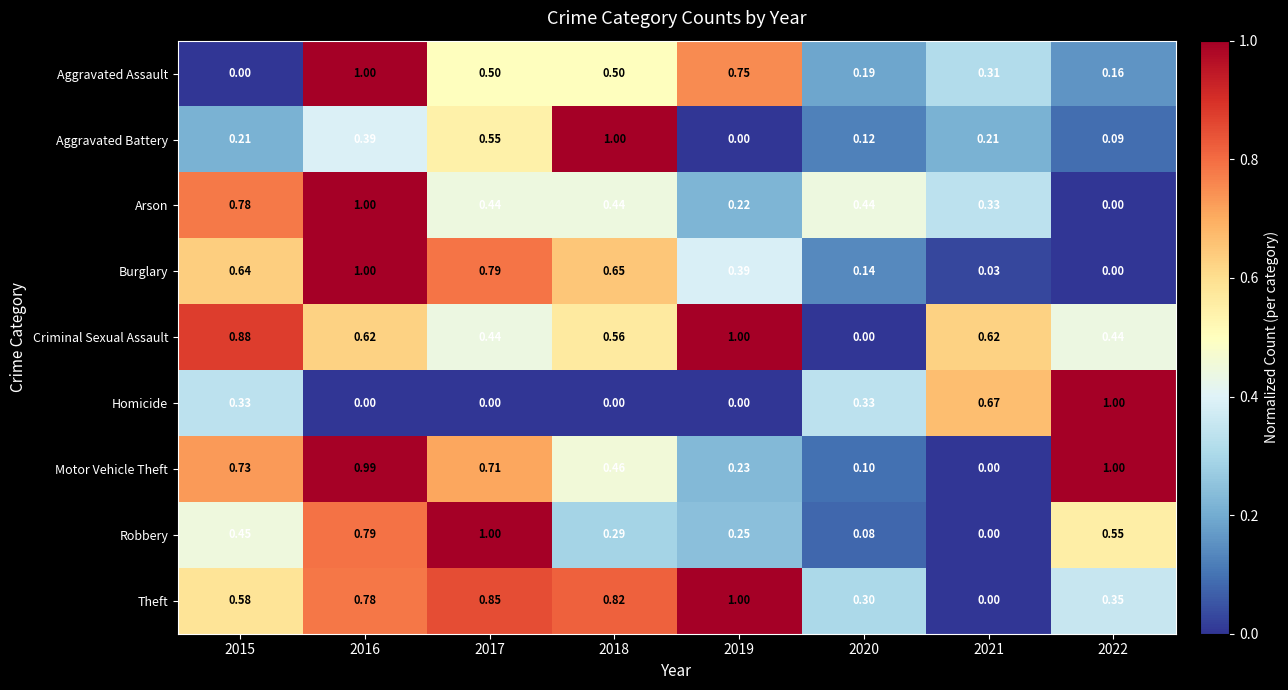

Between 2015 and 2018, which series saw the biggest shift?

Aggravated Battery